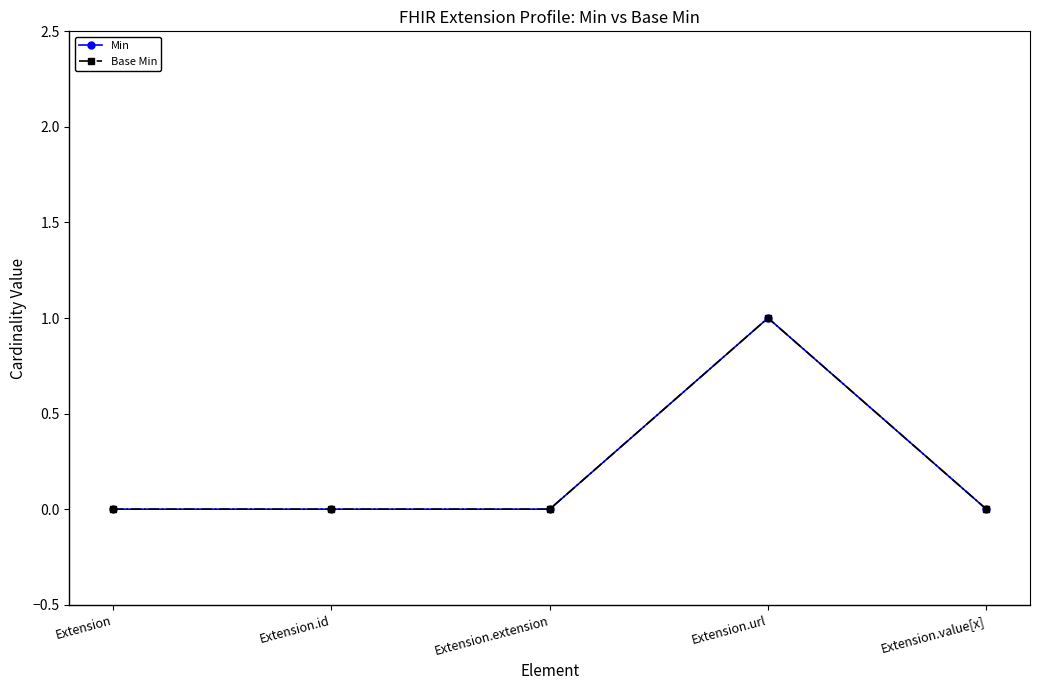

Does the chart have visible grid lines?

No